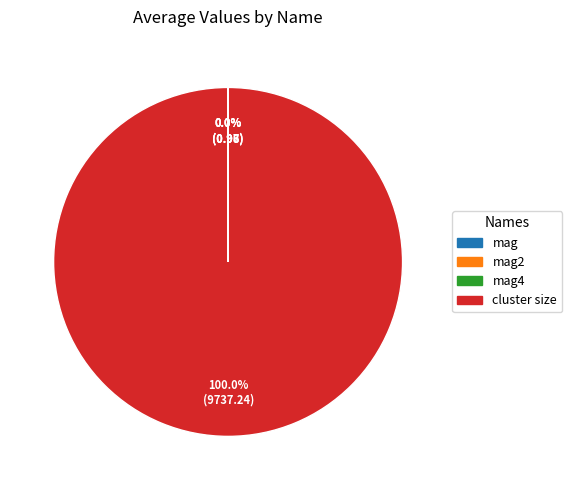

Is there any slice that represents more than half of the pie?

Yes